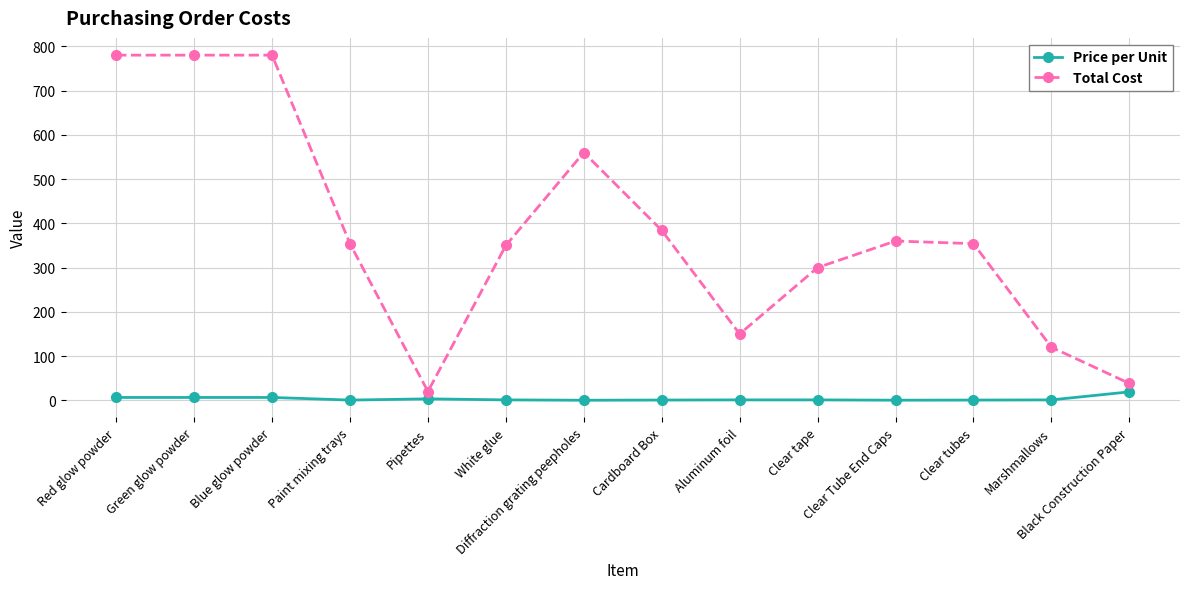

What is the label of the 11th point from the left?

Clear Tube End Caps